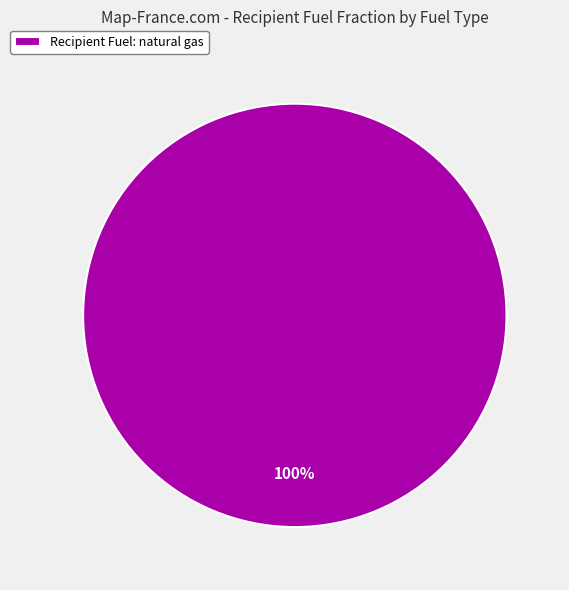

What percentage is the Recipient Fuel: natural gas slice, to the nearest percent?

100%